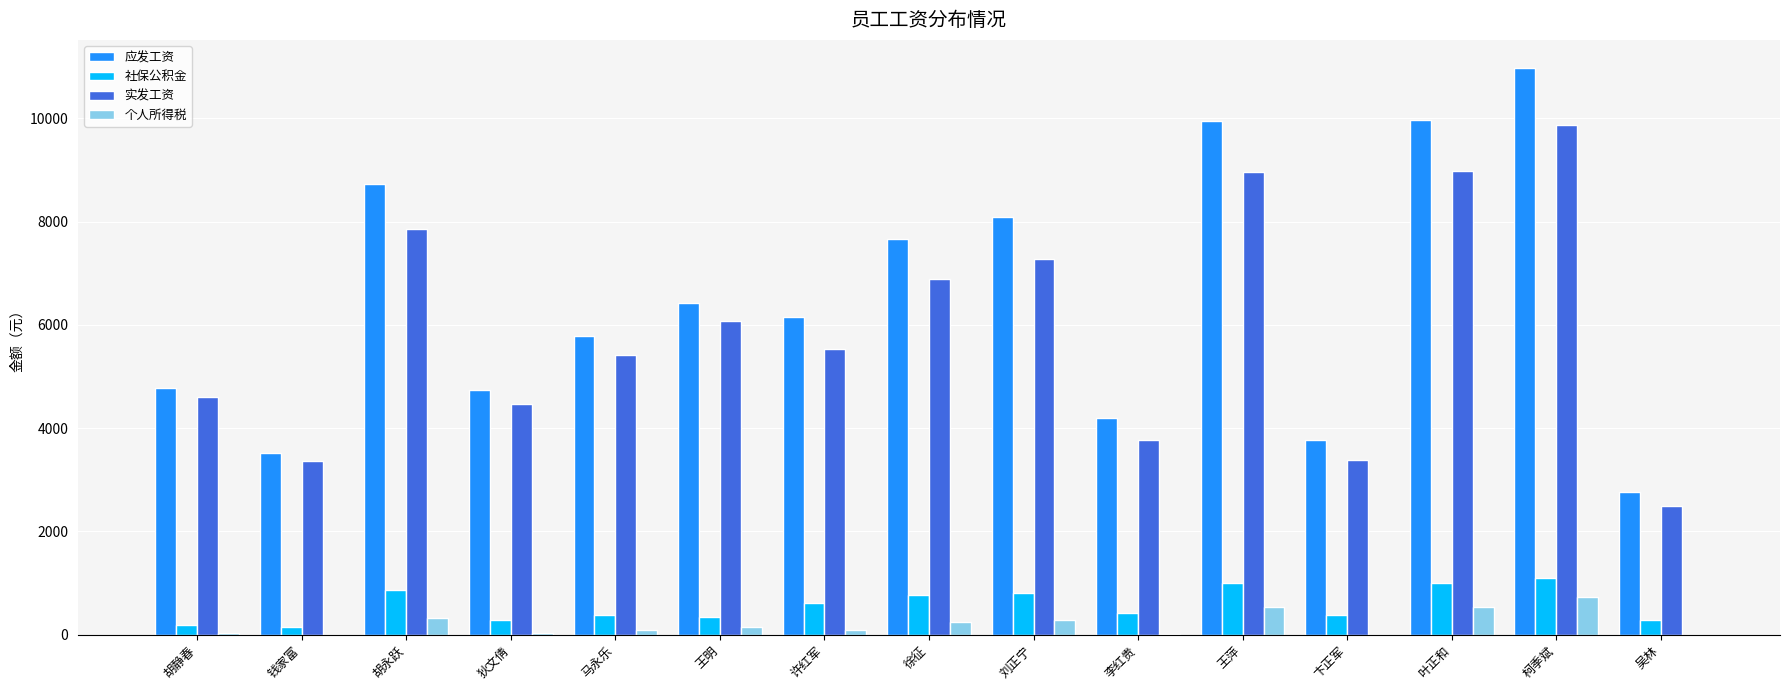

Are the bars horizontal?

No